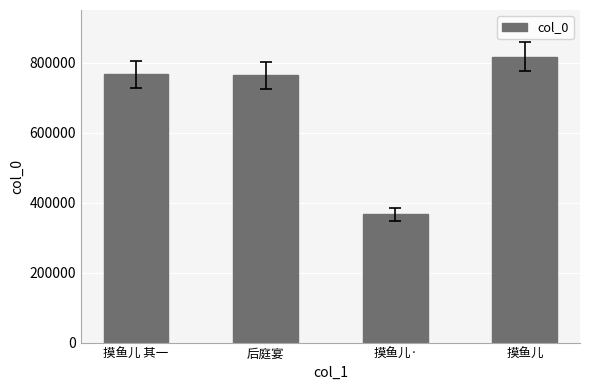

At which category does the chart reach its minimum across all series?

摸鱼儿·